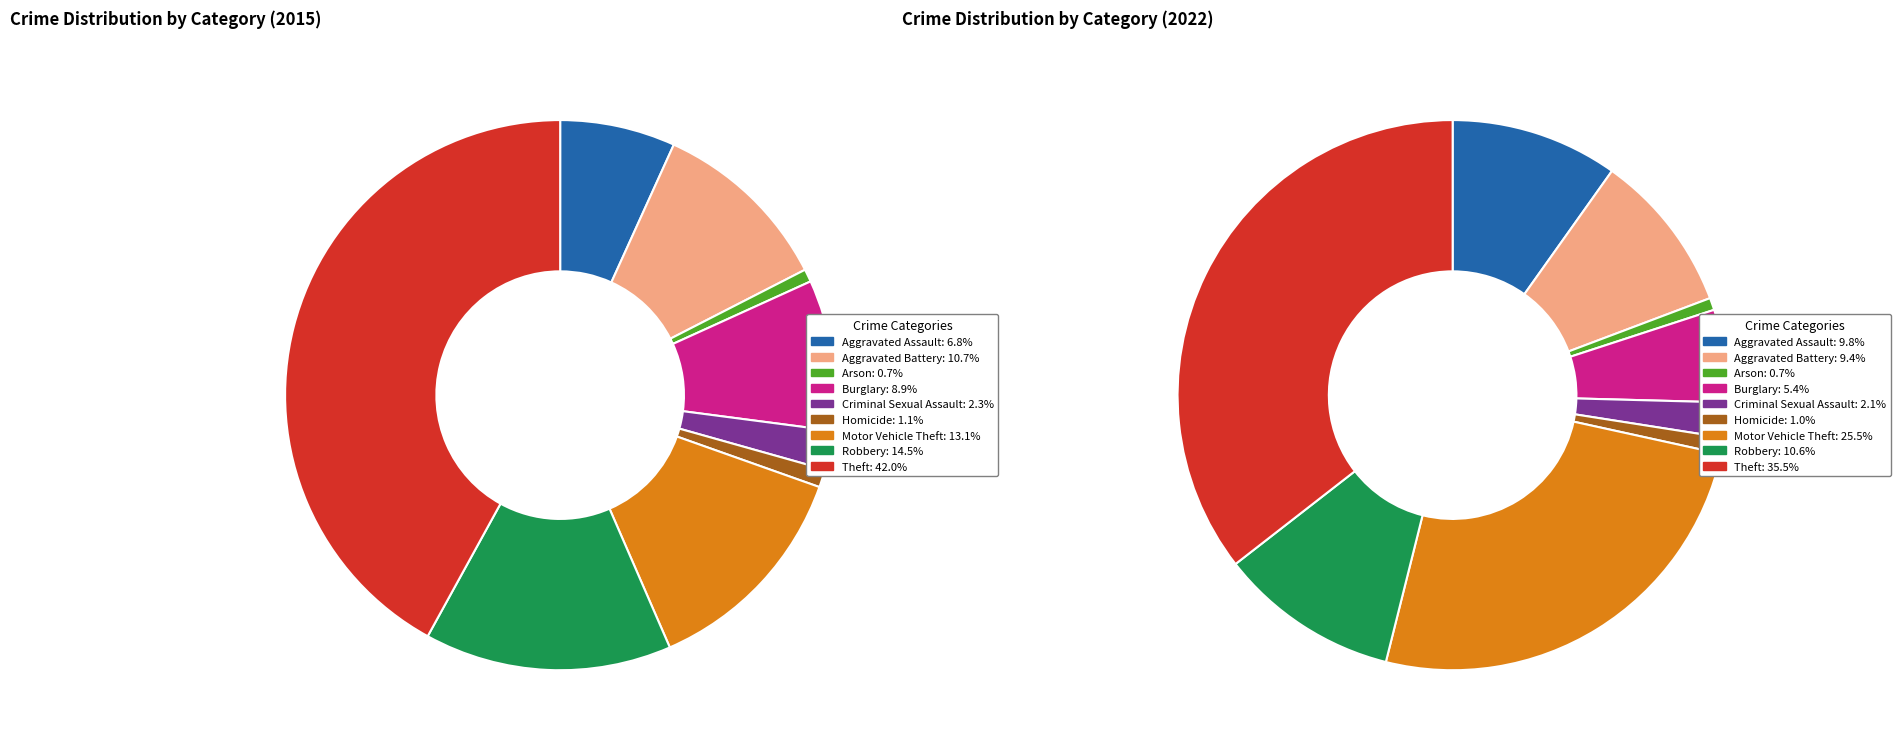

Does 2 represent more than half of the total?

No